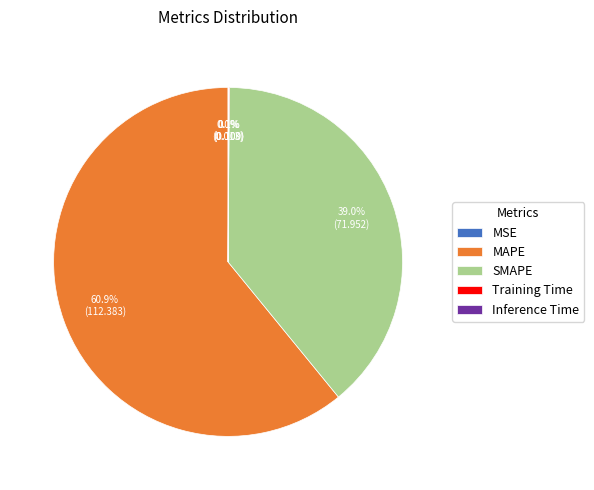

Do SMAPE and MAPE together represent more than half of the pie?

Yes